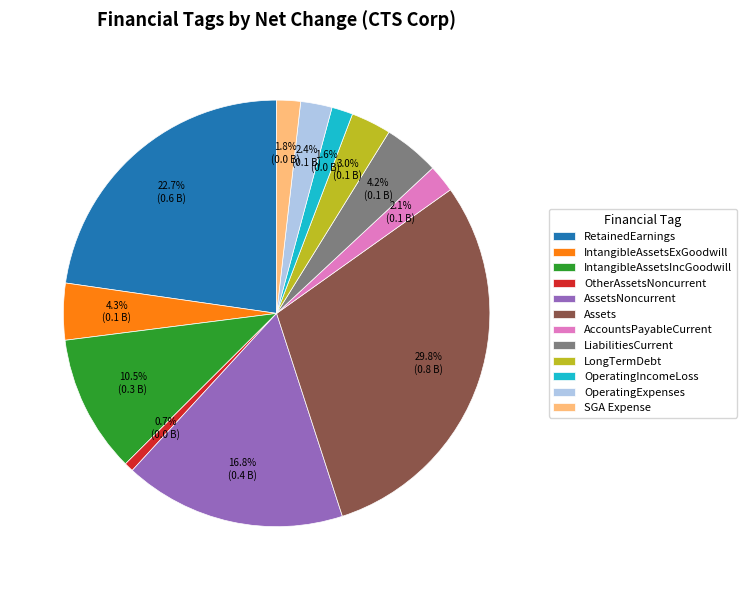

What is the largest slice in the pie chart?

Assets